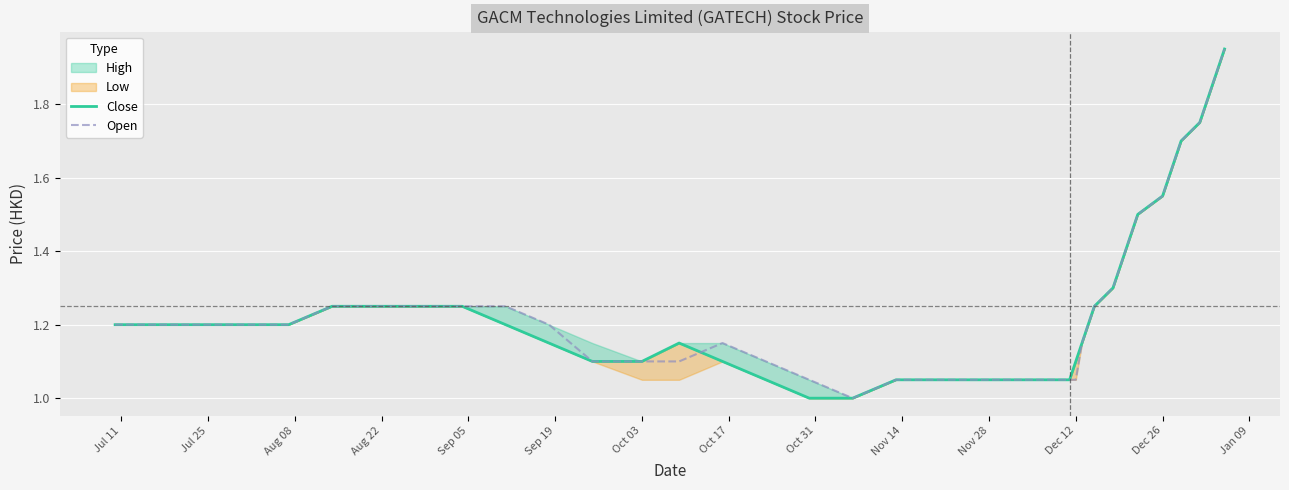

What is the lowest value of the Open series?

1.0